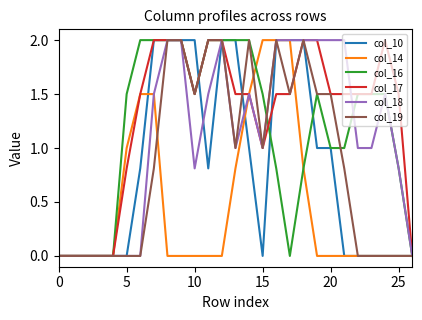

What is the sum of all col_16 values?

30.9